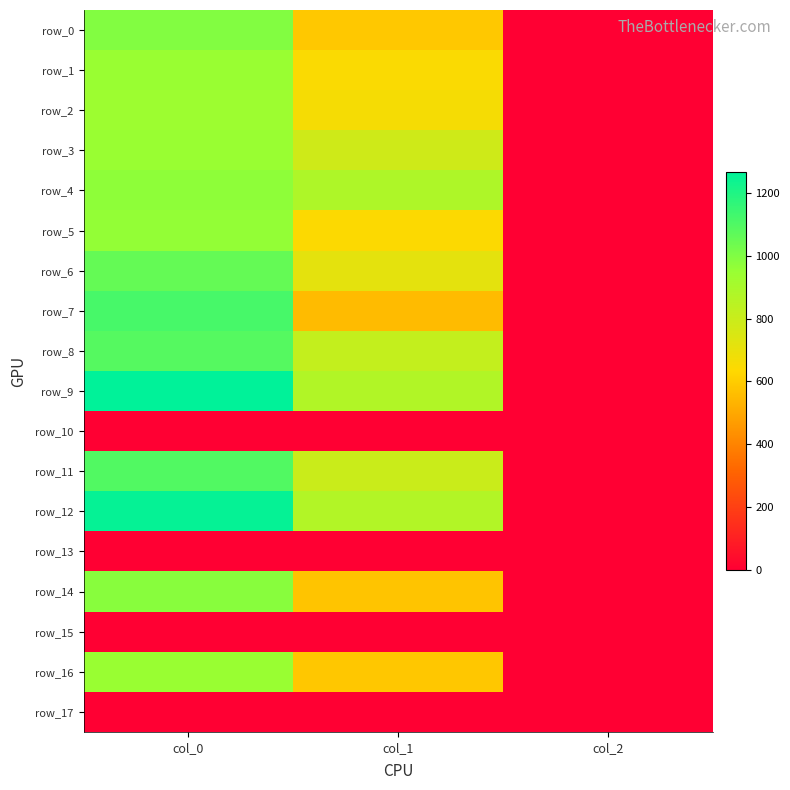

Reading left to right, list all the values displayed in this chart.

row_0: col_0=996.7	col_1=587.2	col_2=2.0
row_1: col_0=946.7	col_1=648.0	col_2=2.0
row_2: col_0=933.3	col_1=661.5	col_2=2.0
row_3: col_0=946.7	col_1=783.0	col_2=2.0
row_4: col_0=970.0	col_1=880.9	col_2=2.0
row_5: col_0=960.0	col_1=641.2	col_2=2.0
row_6: col_0=1056.7	col_1=715.5	col_2=2.0
row_7: col_0=1116.7	col_1=553.5	col_2=2.0
row_8: col_0=1090.0	col_1=816.8	col_2=2.0
row_9: col_0=1266.7	col_1=874.1	col_2=2.0
row_10: col_0=0.0	col_1=0.0	col_2=0.0
row_11: col_0=1096.7	col_1=799.9	col_2=2.0
row_12: col_0=1253.3	col_1=870.8	col_2=2.0
row_13: col_0=0.0	col_1=0.0	col_2=0.0
row_14: col_0=983.3	col_1=577.1	col_2=2.0
row_15: col_0=0.0	col_1=0.0	col_2=0.0
row_16: col_0=946.7	col_1=583.9	col_2=2.0
row_17: col_0=0.0	col_1=0.0	col_2=0.0